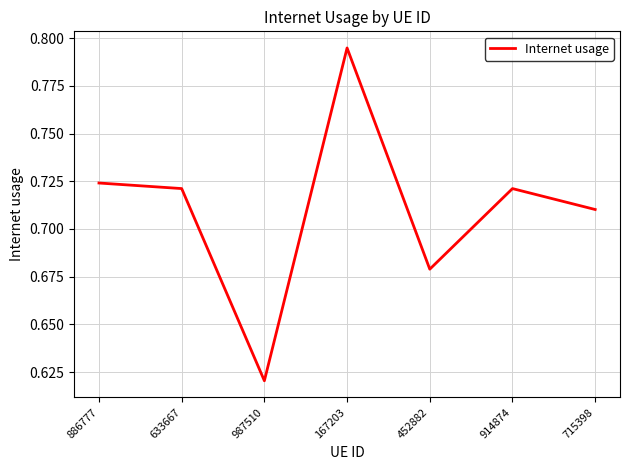

What position from the right is 914874?

2